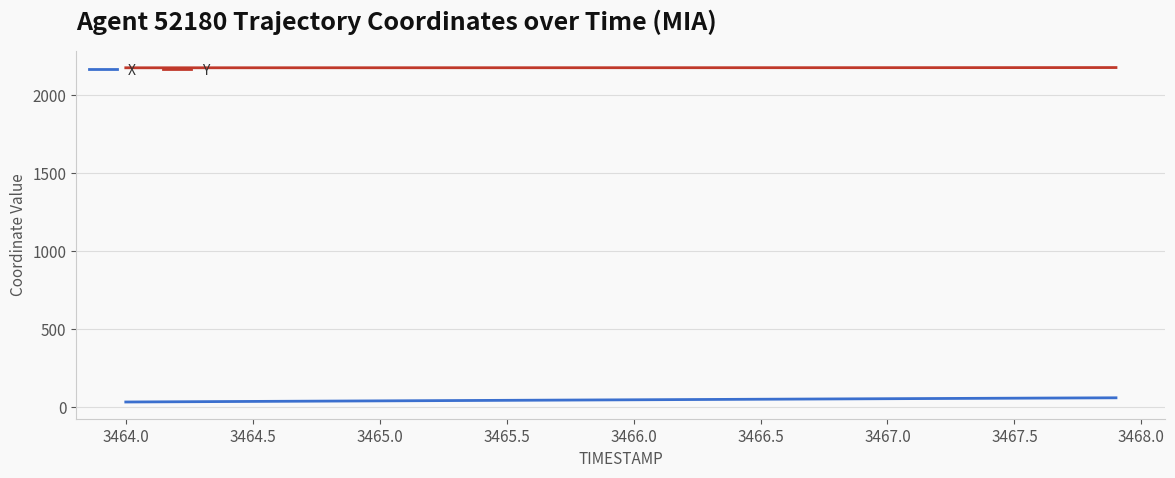

What is the greatest value displayed?

2177.6